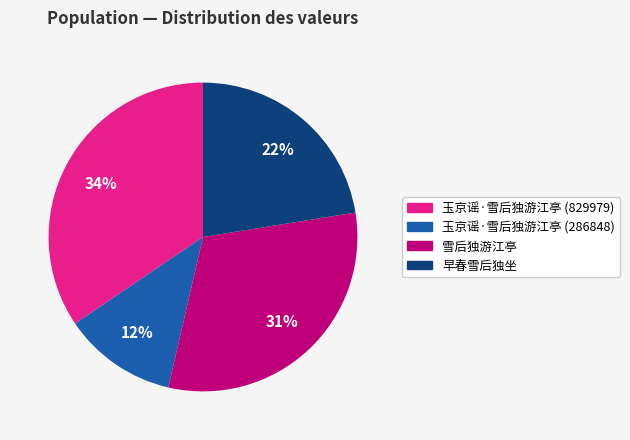

Combined, do 早春雪后独坐 and 玉京谣·雪后独游江亭 (286848) account for over 50%?

No